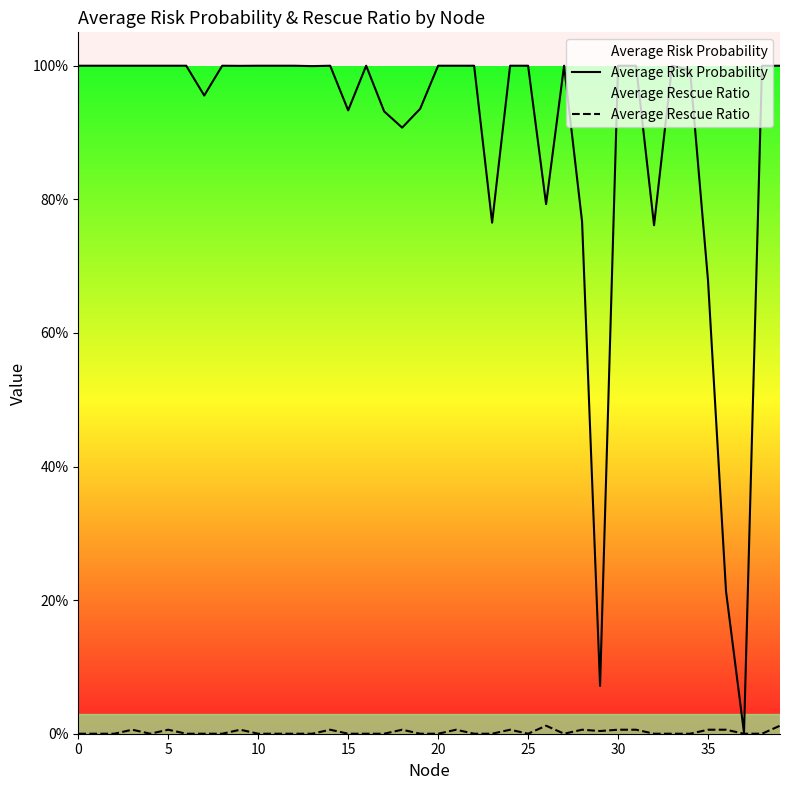

Does the chart display data point markers on the line(s)?

No